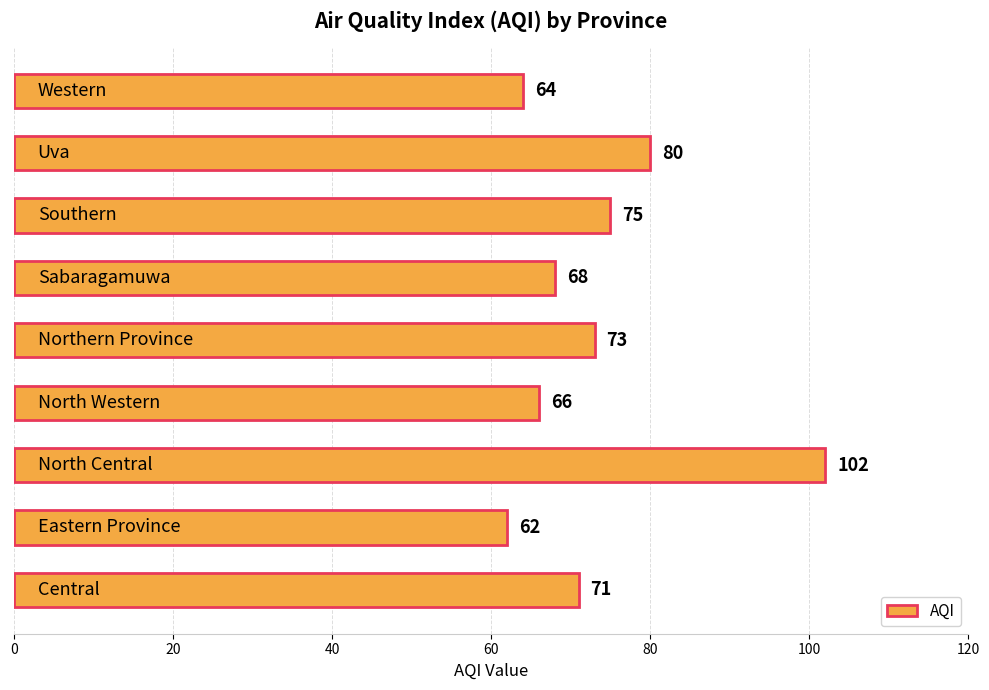

What is the smallest value displayed?

62